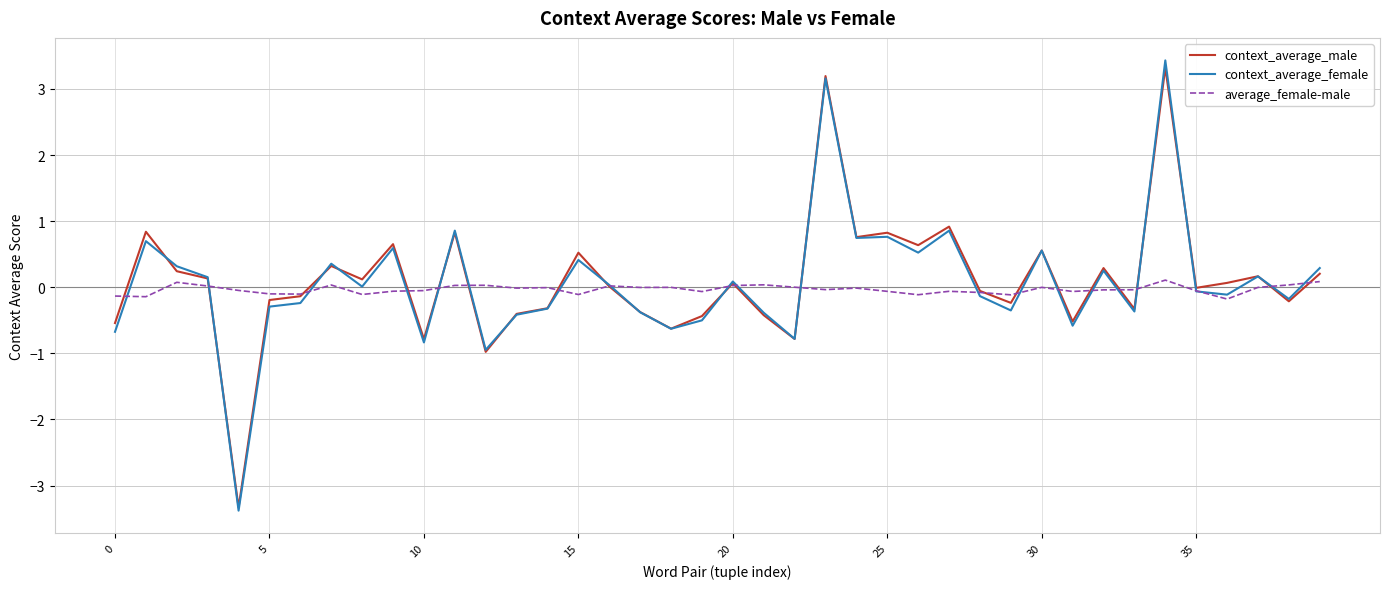

Which series has the widest spread of values?

context_average_female